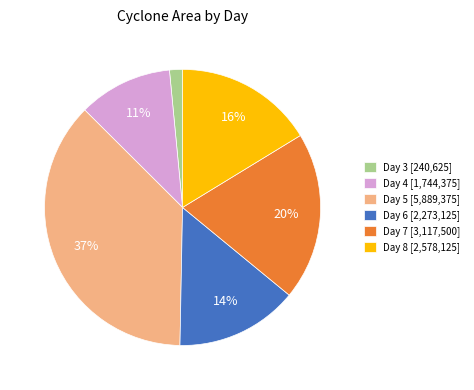

Count the number of slices in the pie.

6